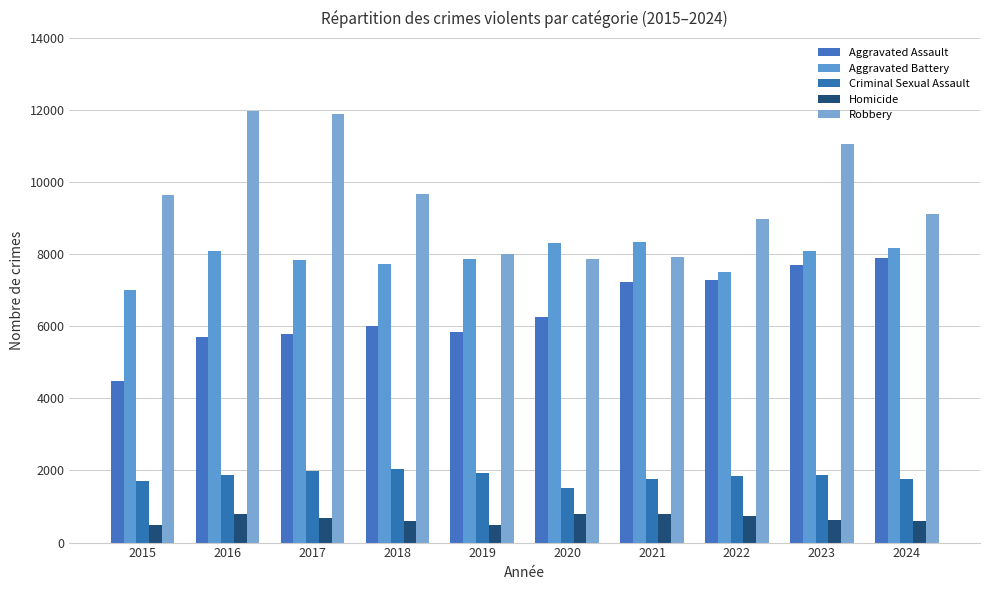

What is the value of the Homicide bar at the 9th from the left?

629